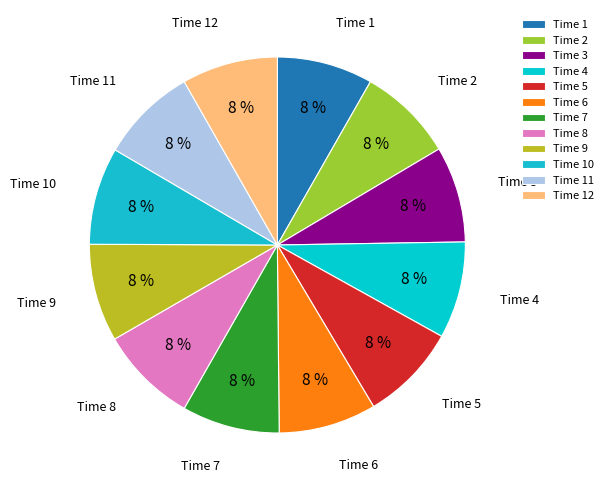

Is there any slice that represents more than half of the pie?

No